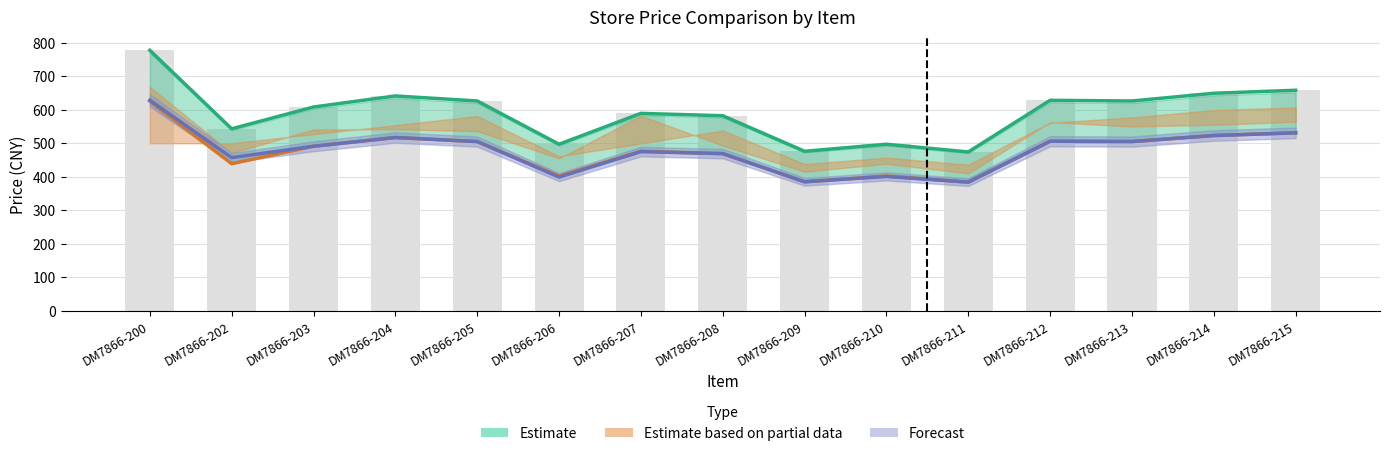

How many categories are shown in the chart?

15